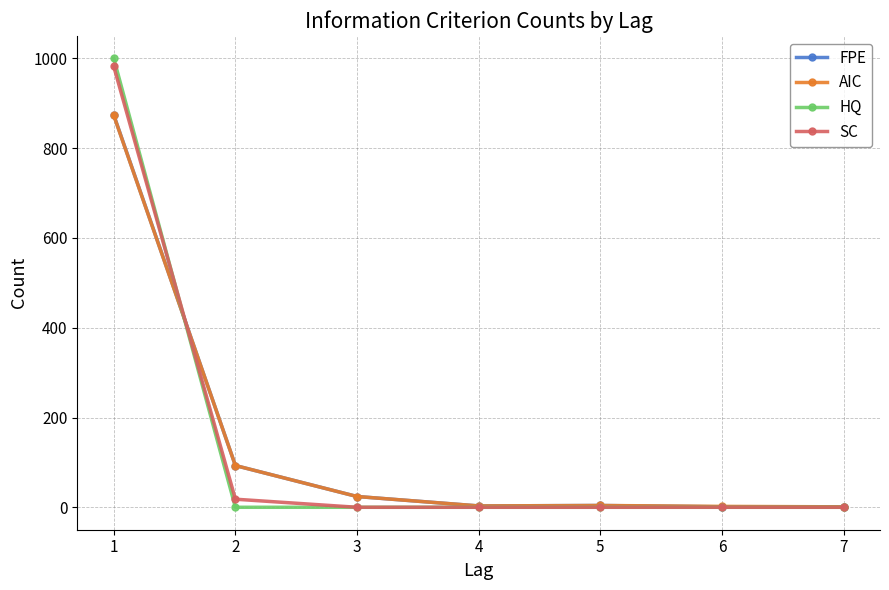

True or false: SC and HQ cross at least once.

True